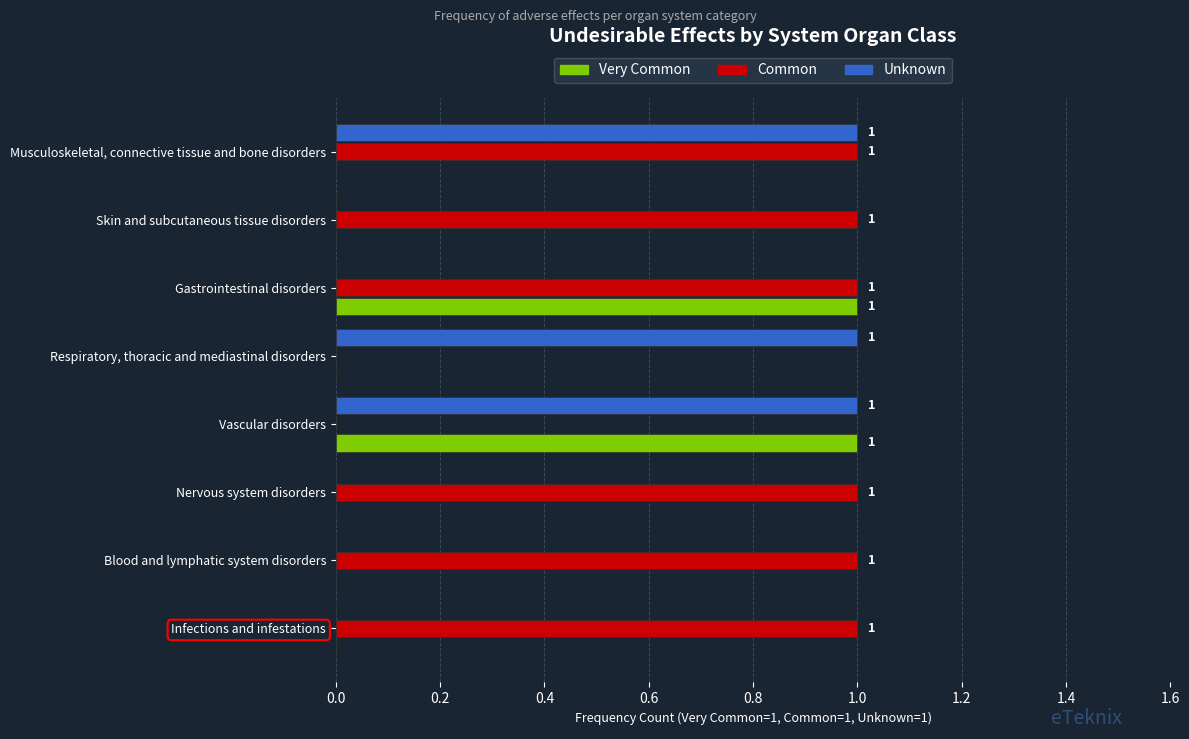

Between Infections and infestations and Gastrointestinal disorders, which series saw the biggest shift?

Very Common